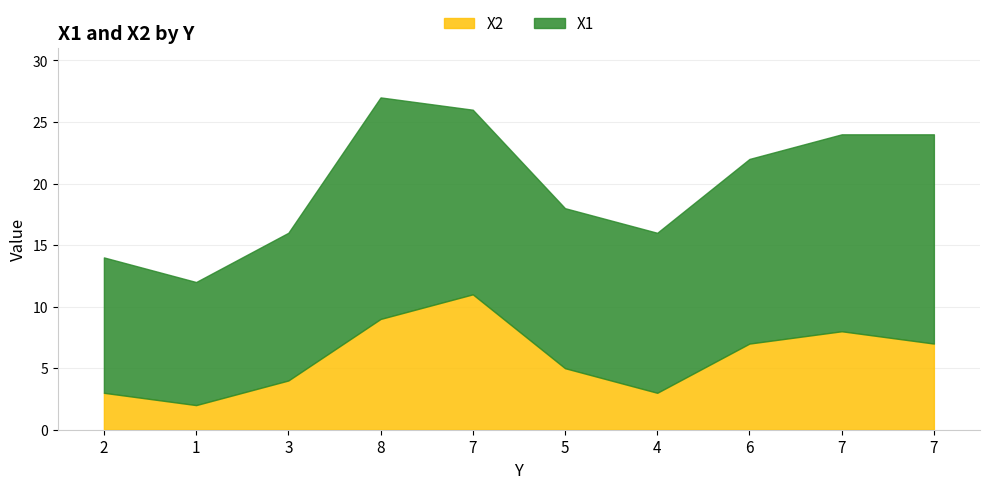

Is it true that X1 equals 8 at 4?

False